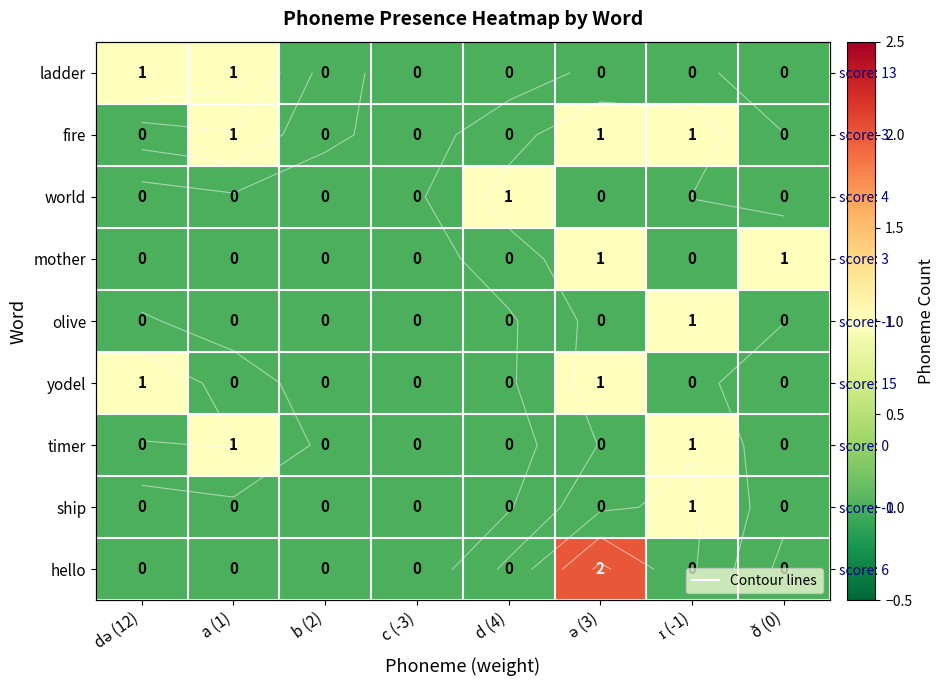

What is the total value across all series at ð (0)?

1